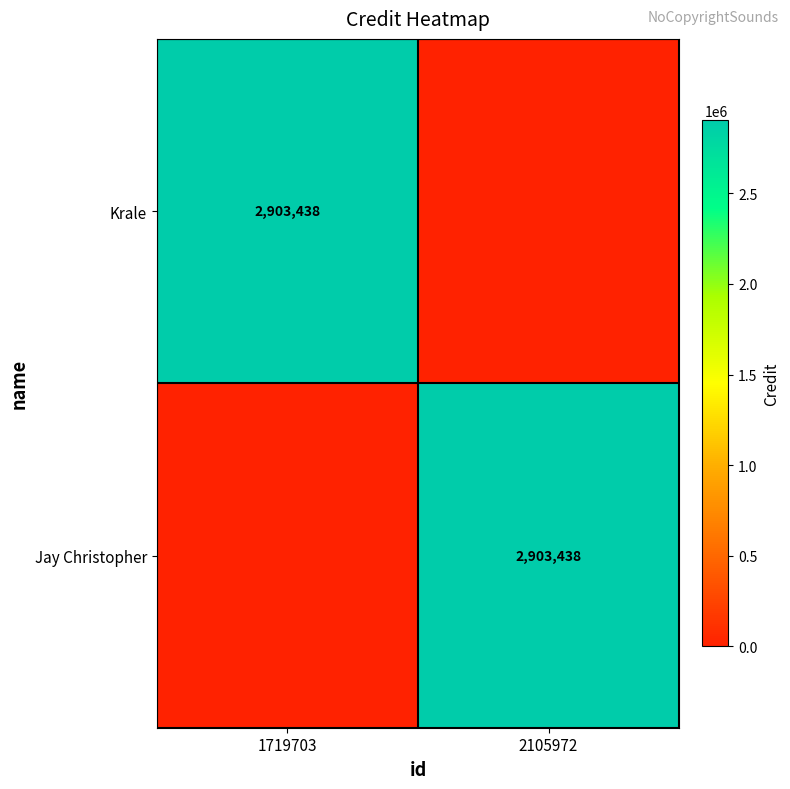

The Krale series shows 2903438 at 1719703. True or false?

True